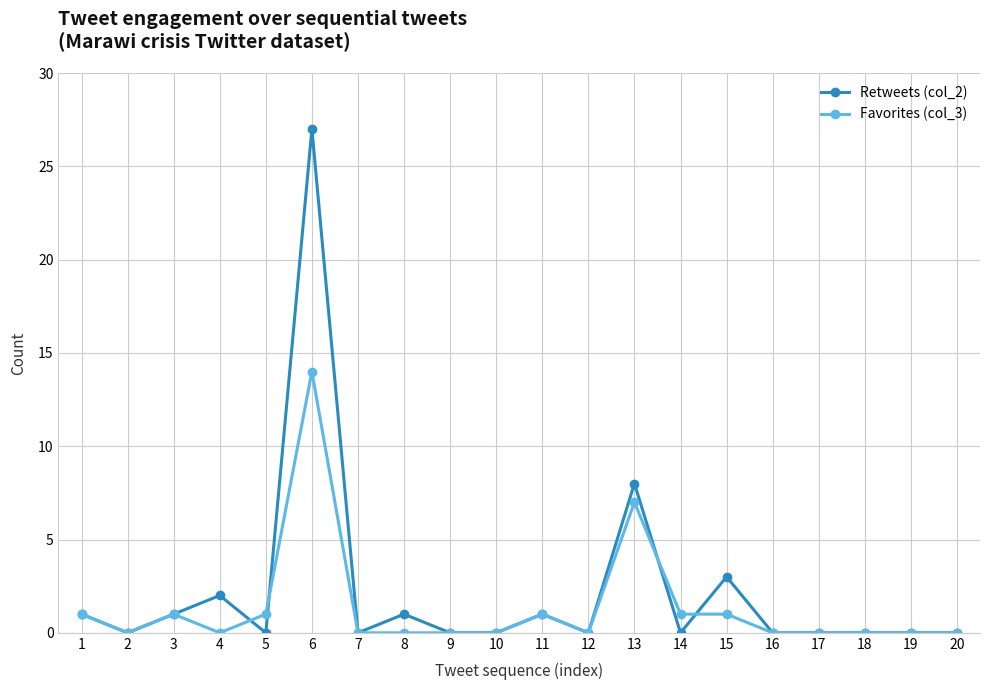

Which series has the largest range (max minus min)?

Retweets (col_2)